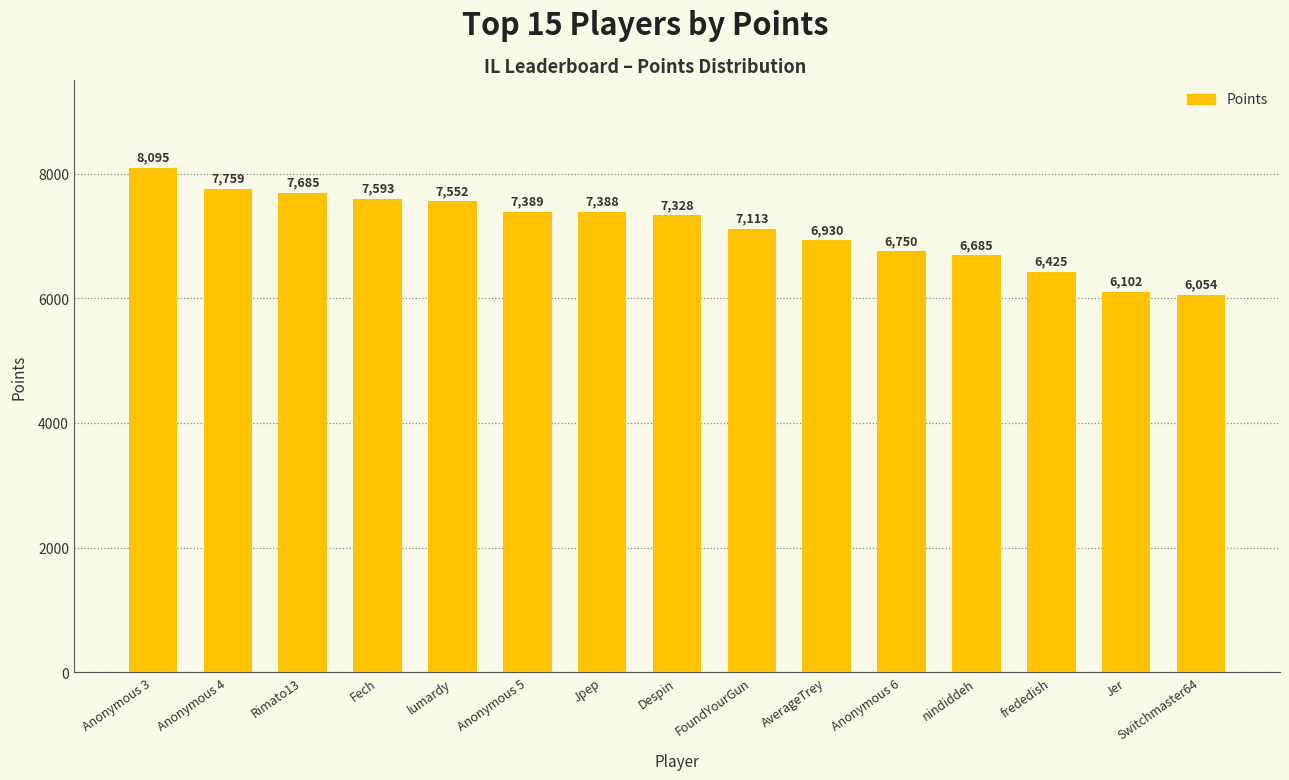

Which category has the highest value across all series?

Anonymous 3